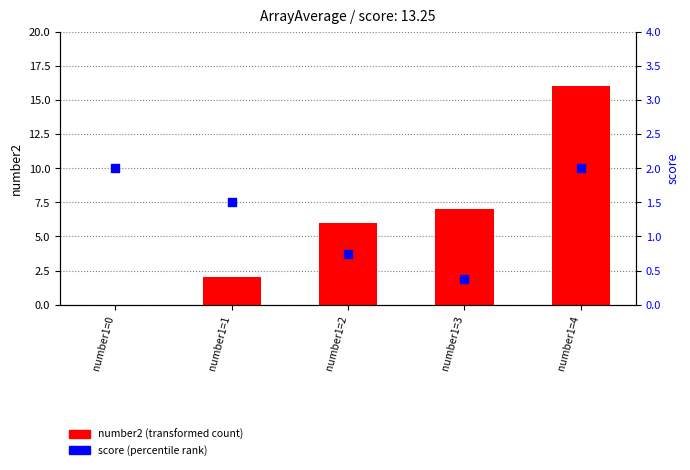

Which series reaches the maximum Y coordinate?

number2 (transformed count)